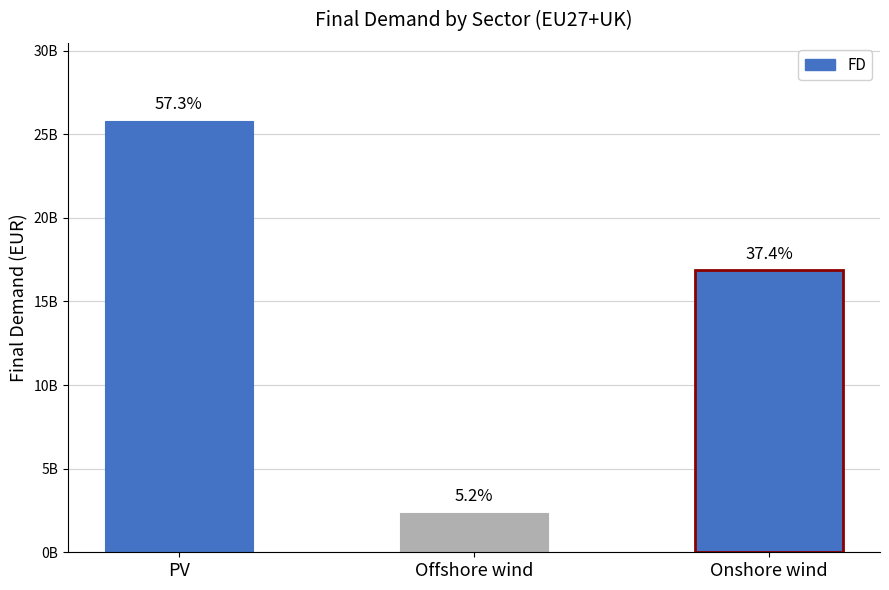

At which category does the chart reach its minimum across all series?

Offshore wind